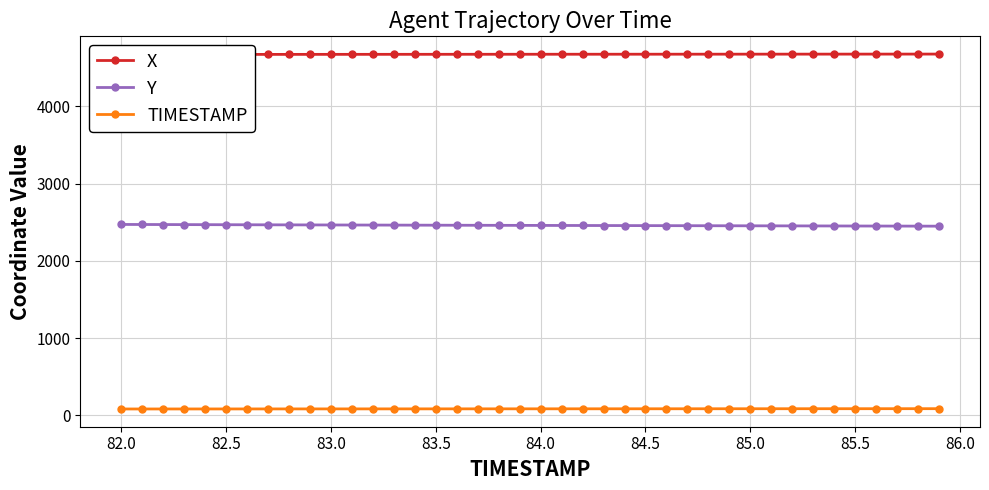

True or false: Y and TIMESTAMP cross at least once.

False